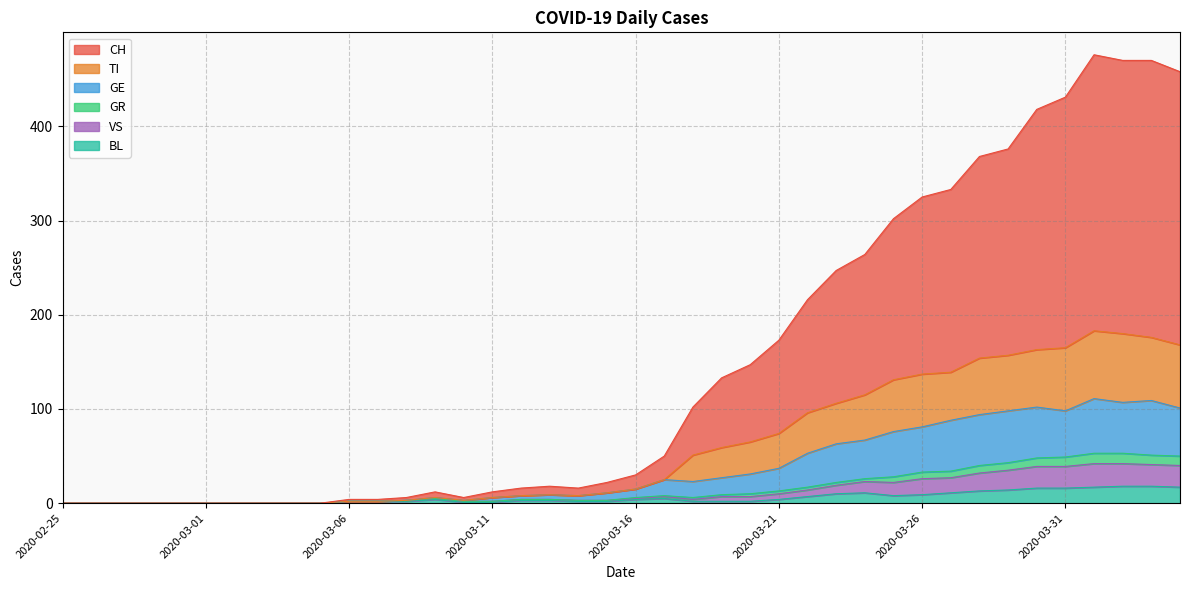

What is the maximum value for BL?

18